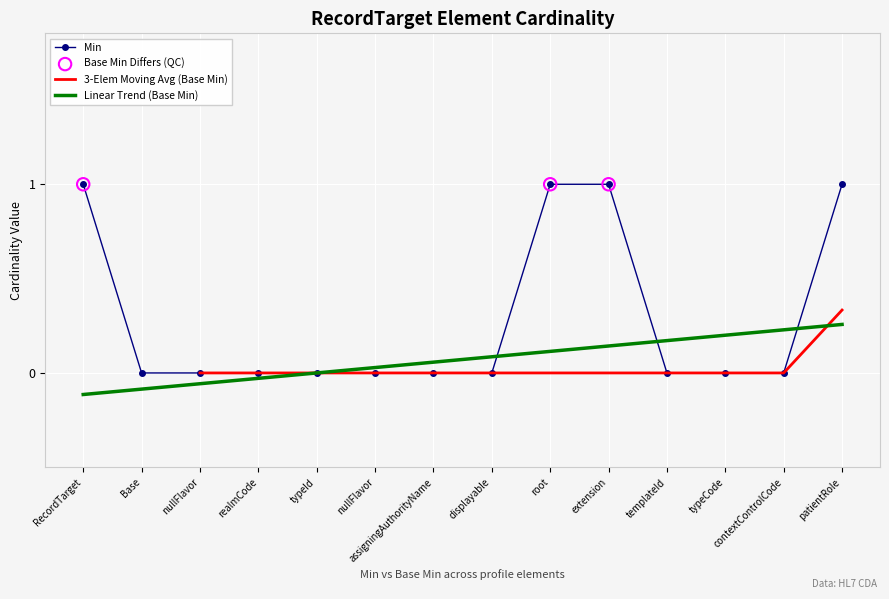

What is the change in value from RecordTarget to typeCode?

-1